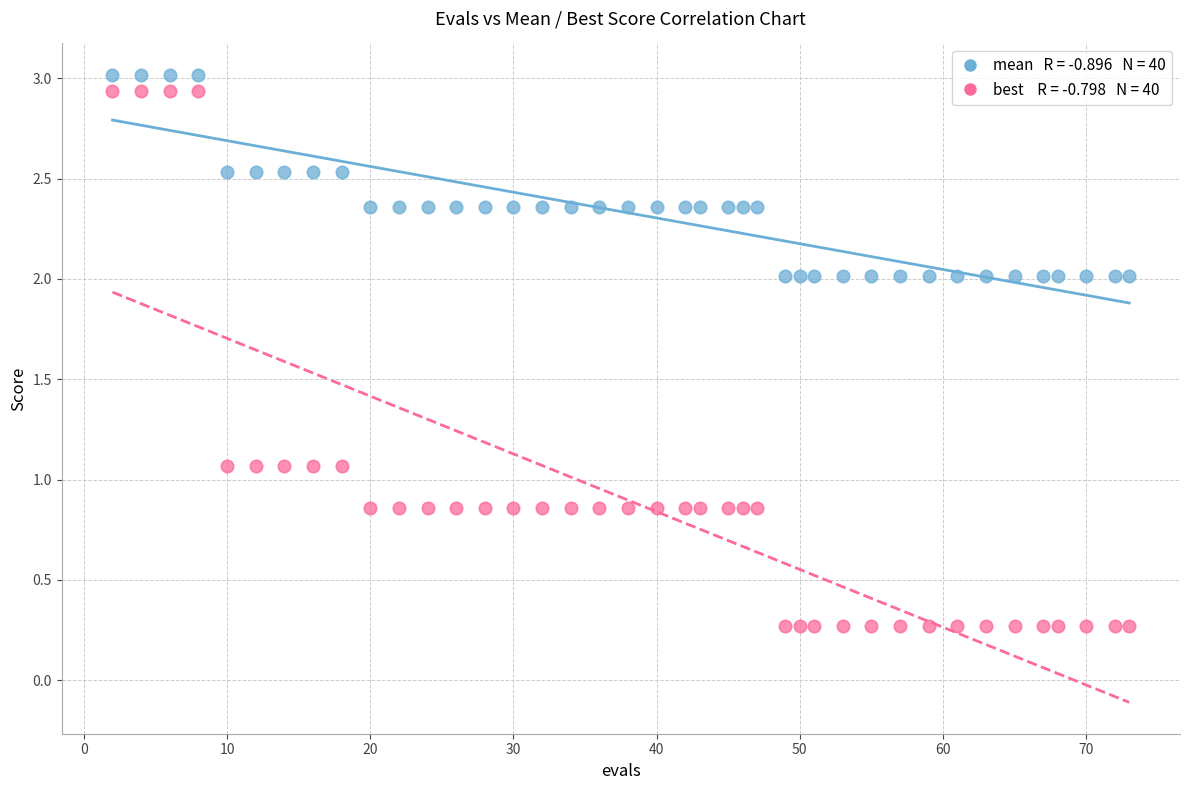

Across all data points, what is the range of X values (max minus min)?

71.0